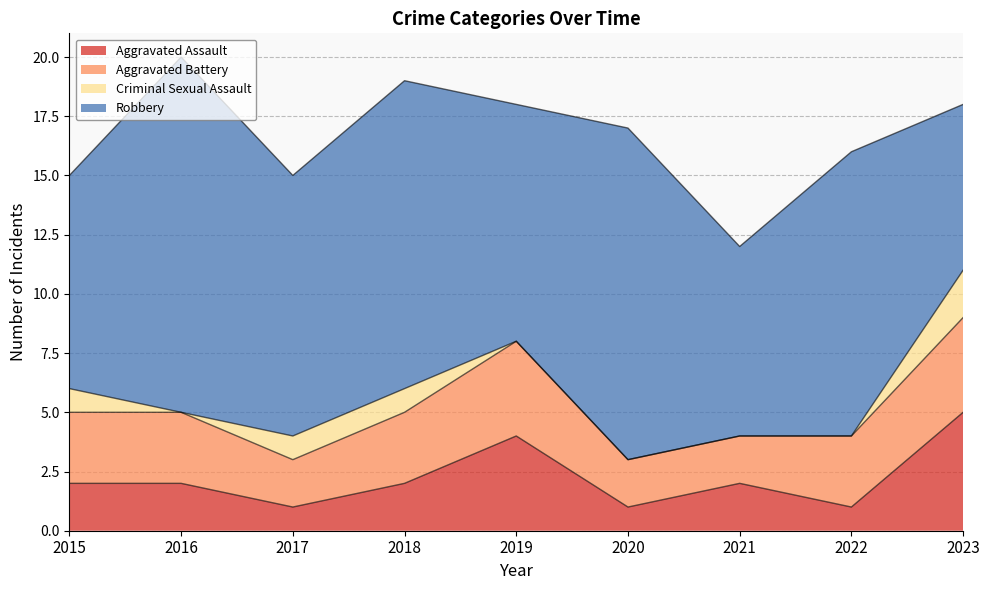

Where is Criminal Sexual Assault nearest to the value 1?

2015